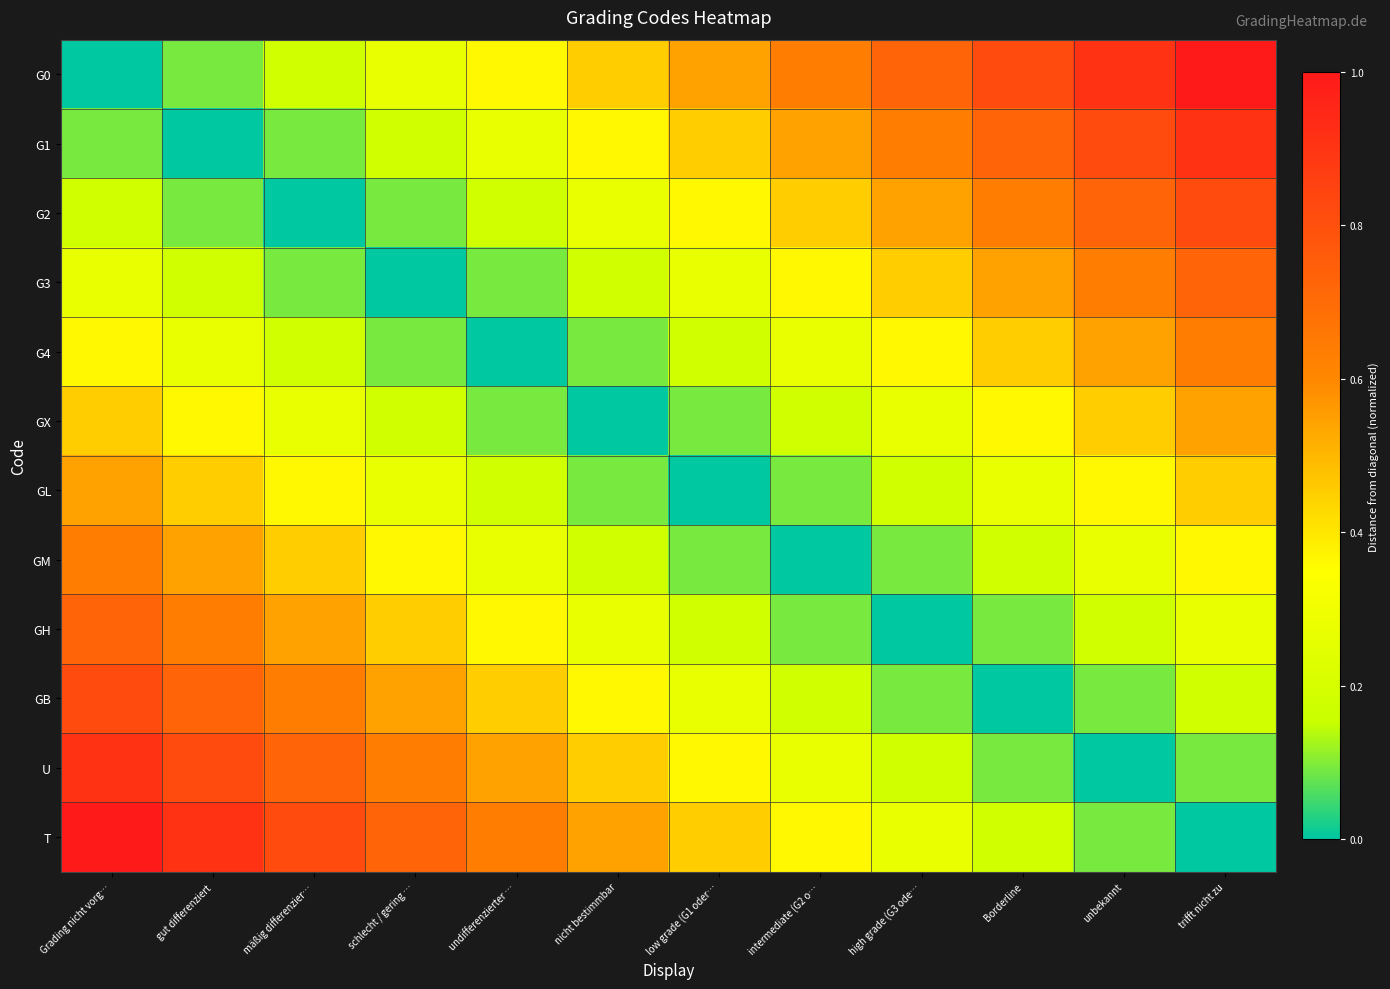

What is the spread (max minus min) of values at undifferenzierter …?

0.6